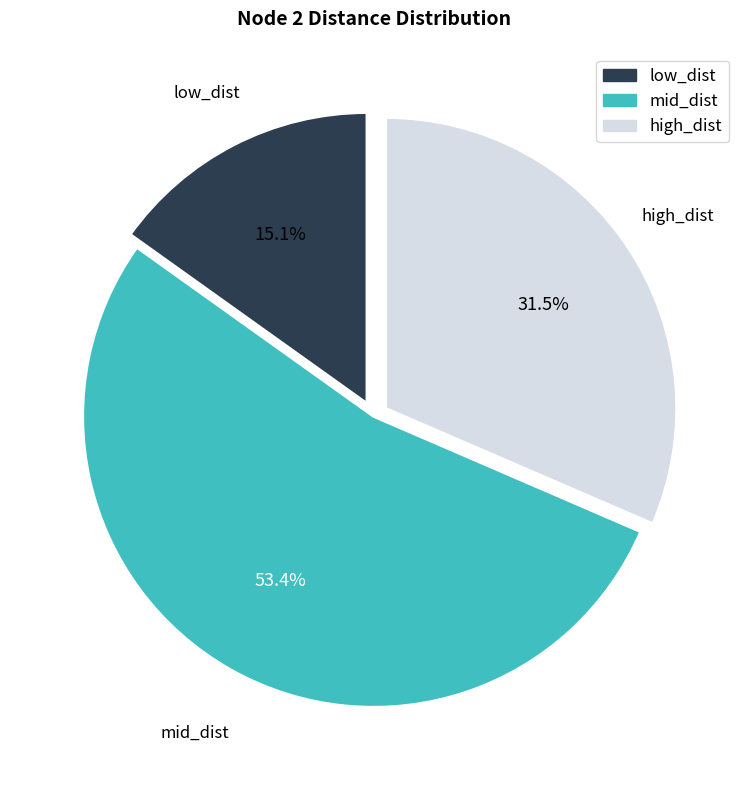

To the nearest percent, what is the average slice percentage?

33%